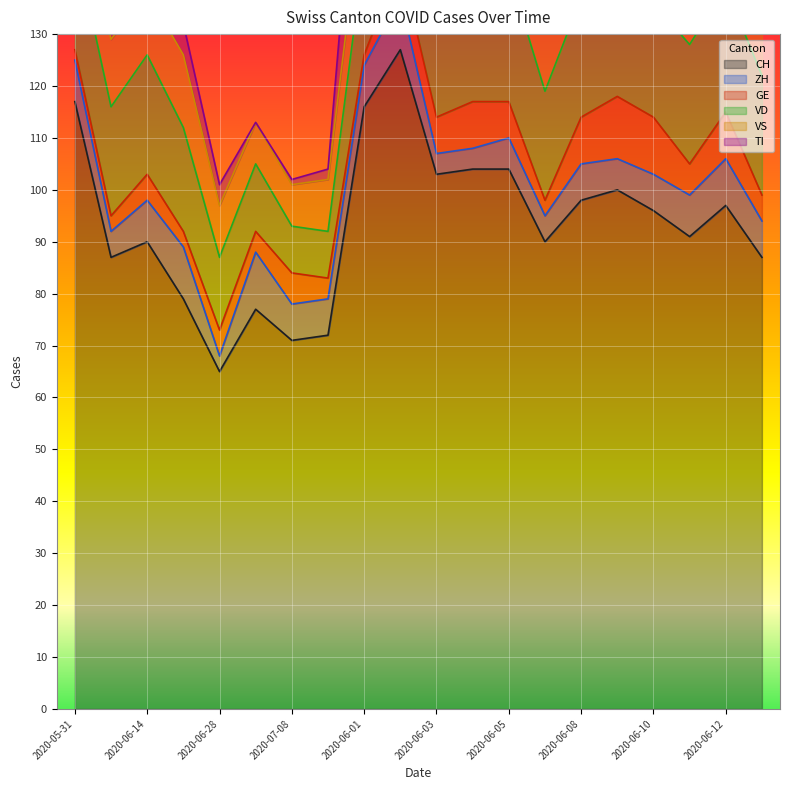

The value of CH at 2020-06-14 is 56. True or false?

False